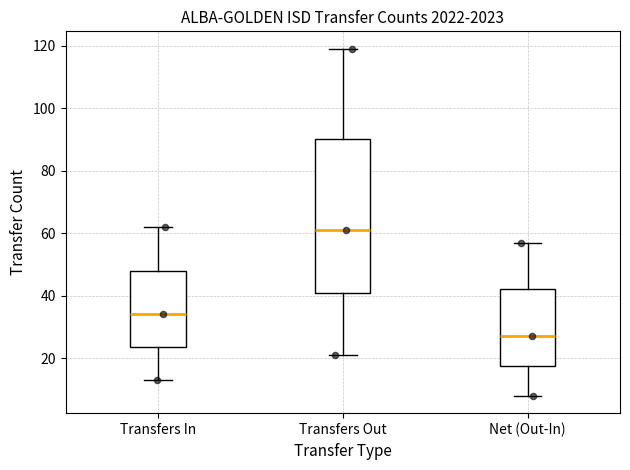

Where does the lower whisker of the box for Transfers In end on the y-axis? The values are not printed on the chart, so give them approximately, as read against the axis.

14